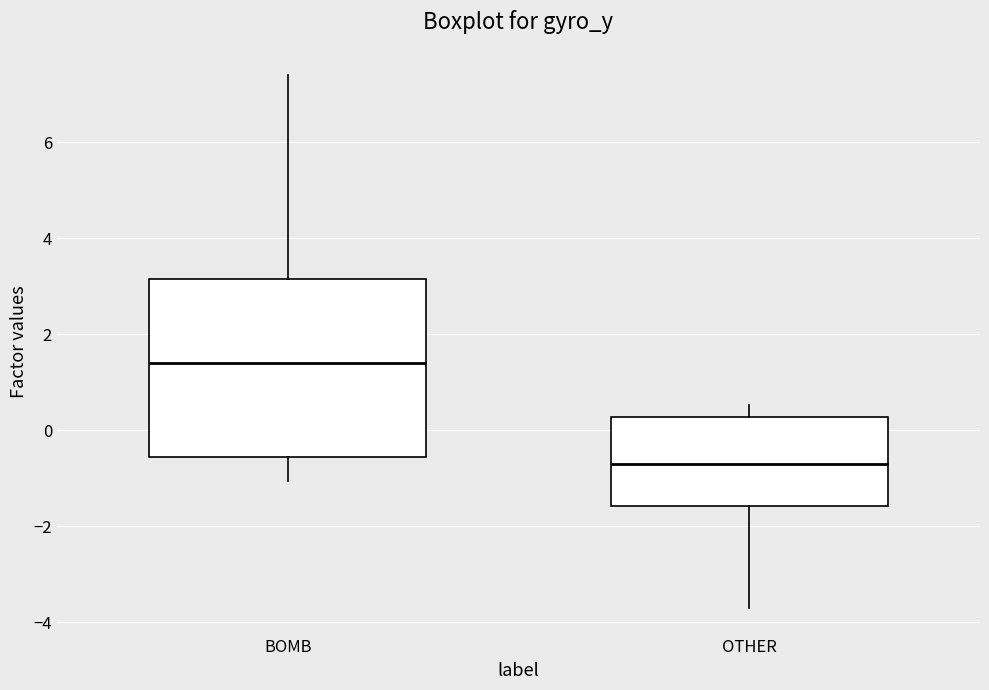

Where is the upper edge of the box for OTHER on the y-axis? The values are not printed on the chart, so give them approximately, as read against the axis.

0.2